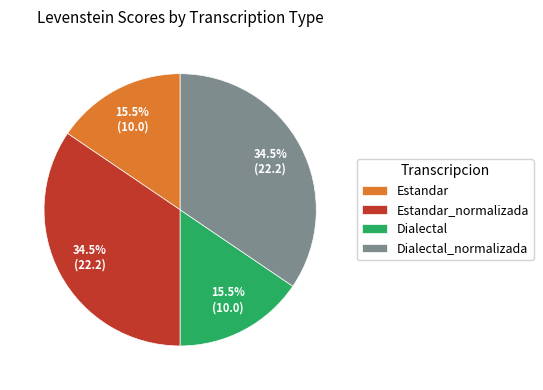

Does Estandar_normalizada represent more than half of the total?

No